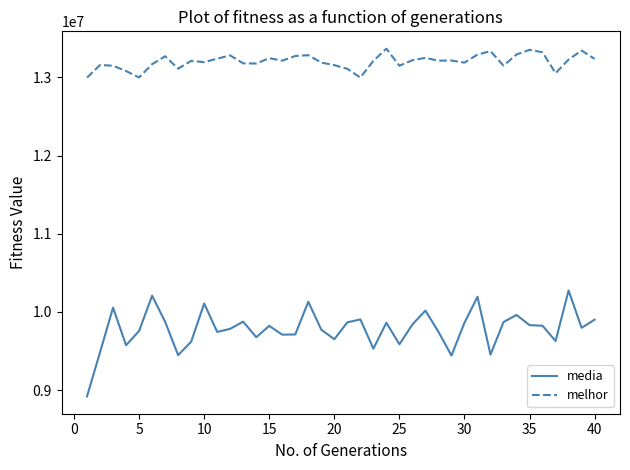

True or false: media and melhor cross at least once.

False